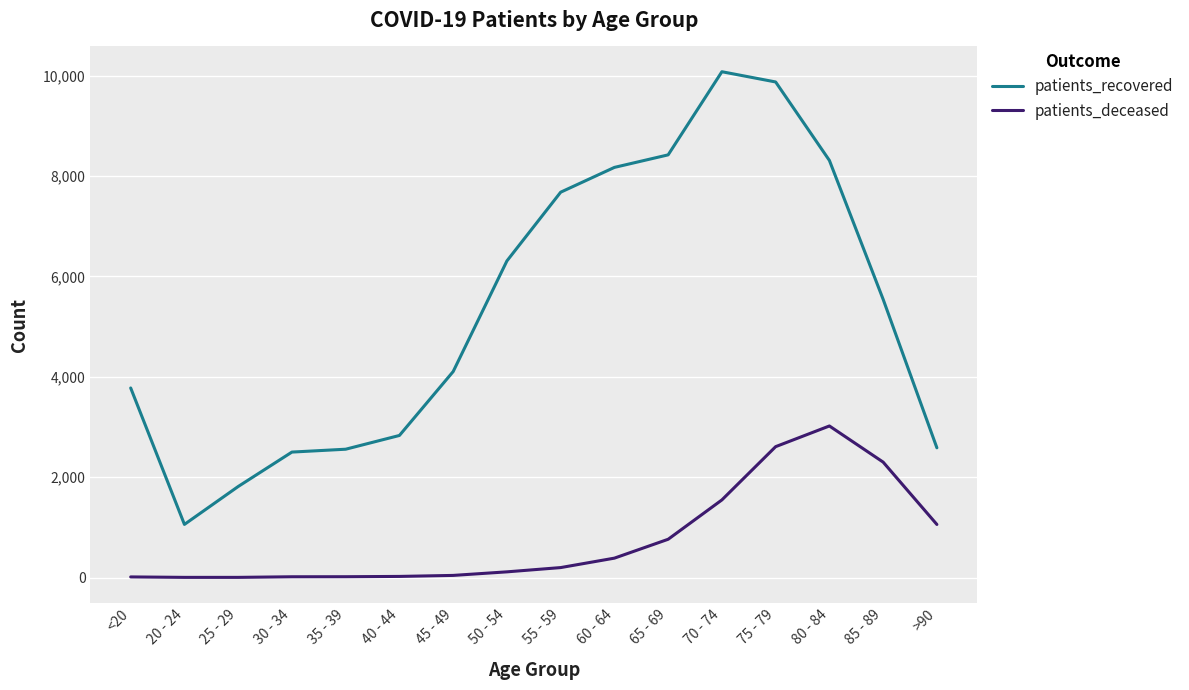

Which series has the widest spread of values?

patients_recovered